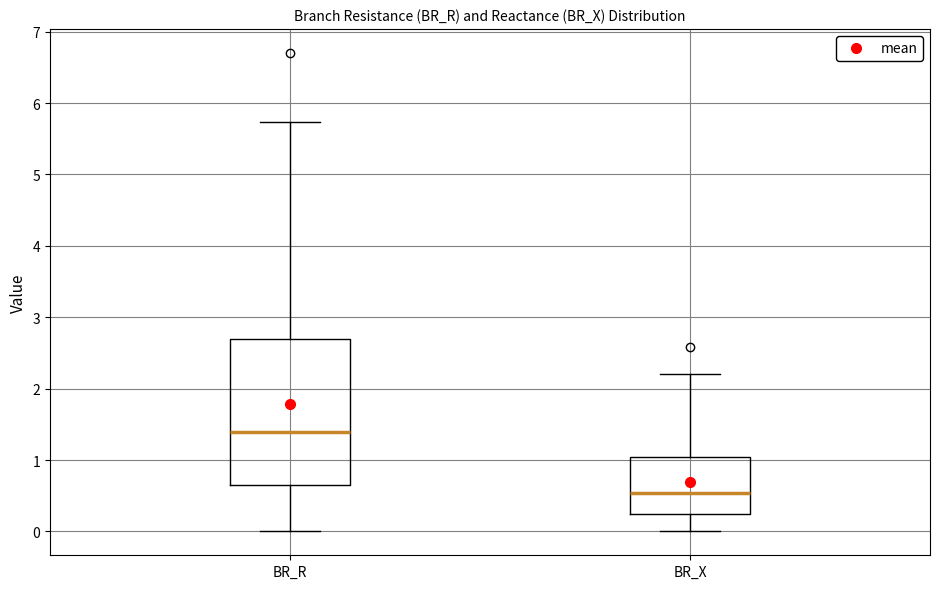

Where does the upper whisker of the box for BR_X end on the y-axis? The values are not printed on the chart, so give them approximately, as read against the axis.

2.2